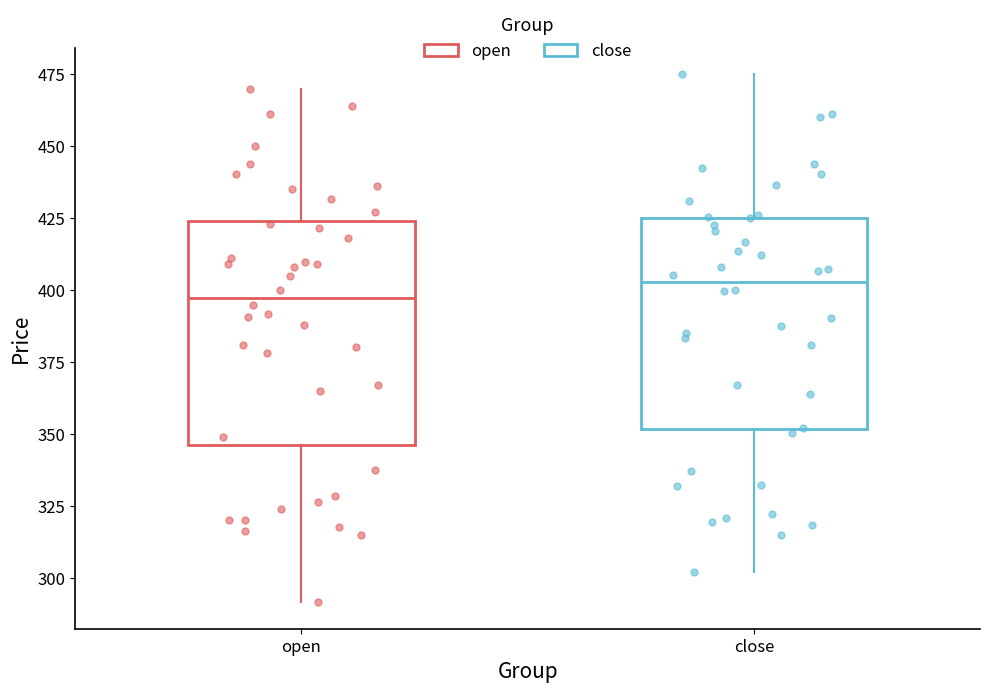

Where is the lower edge of the box for close on the y-axis? The values are not printed on the chart, so give them approximately, as read against the axis.

350